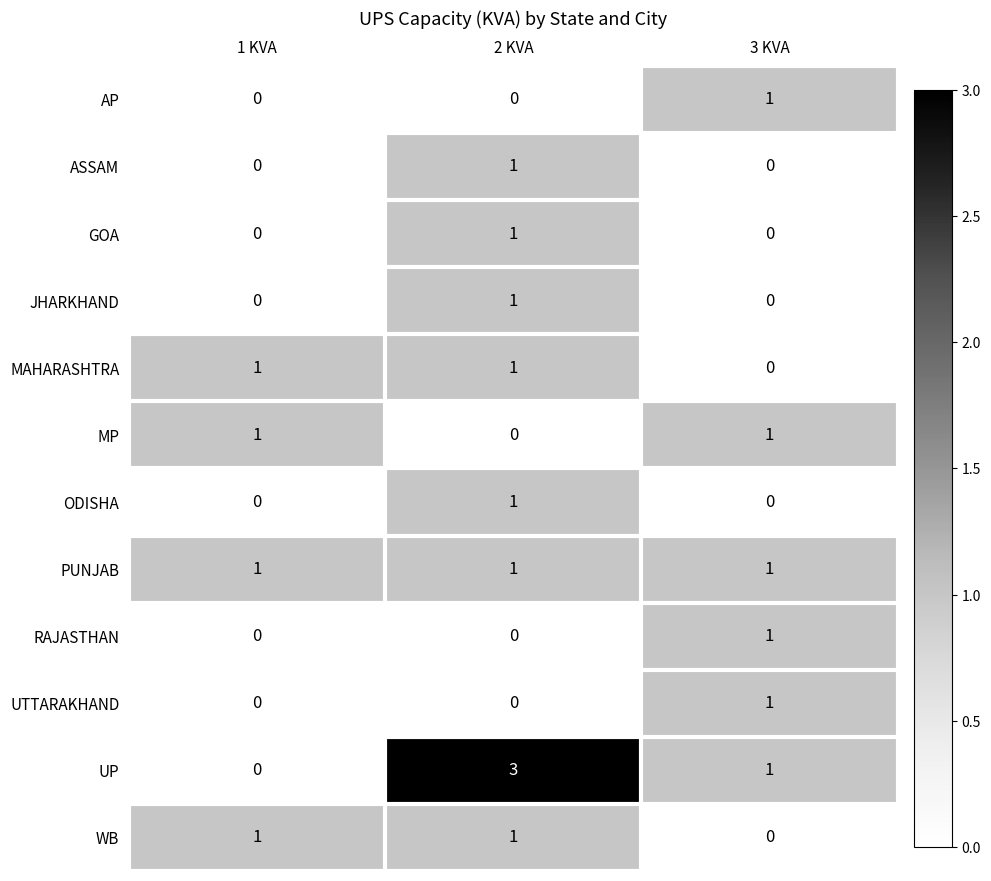

What is the total value across all series at 3 KVA?

6